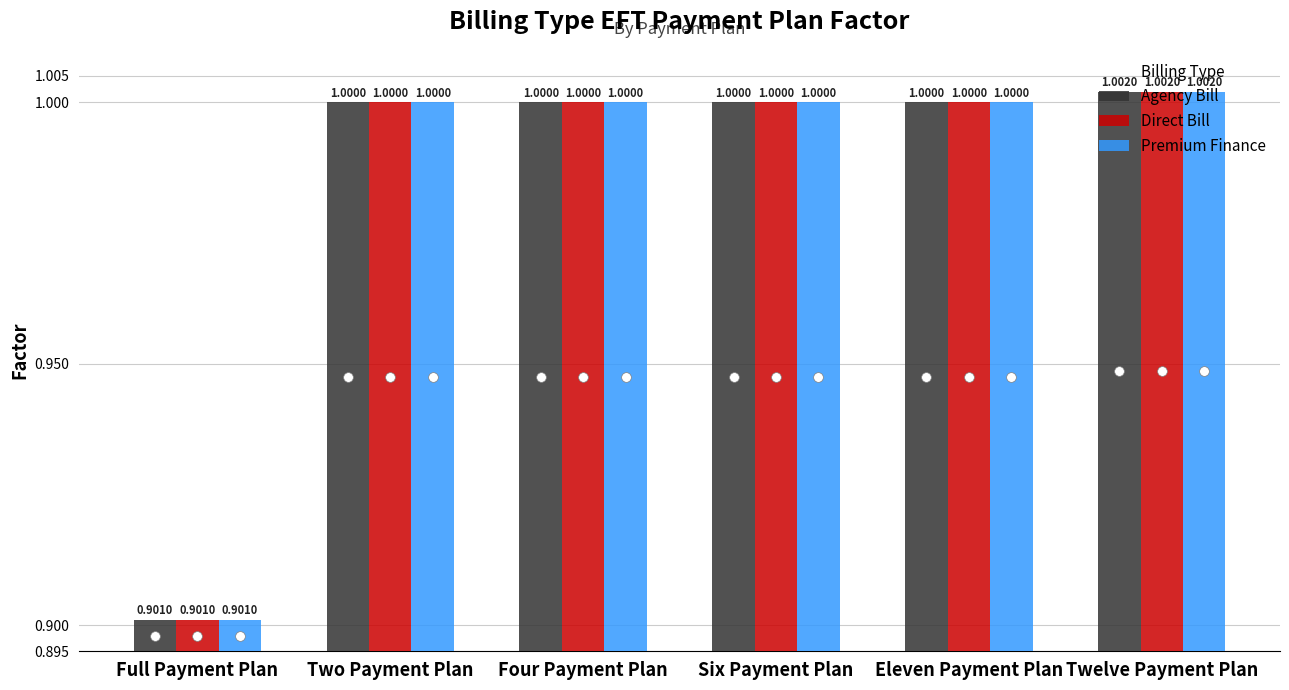

What is the difference between the maximum and minimum values in the Agency Bill series?

0.1